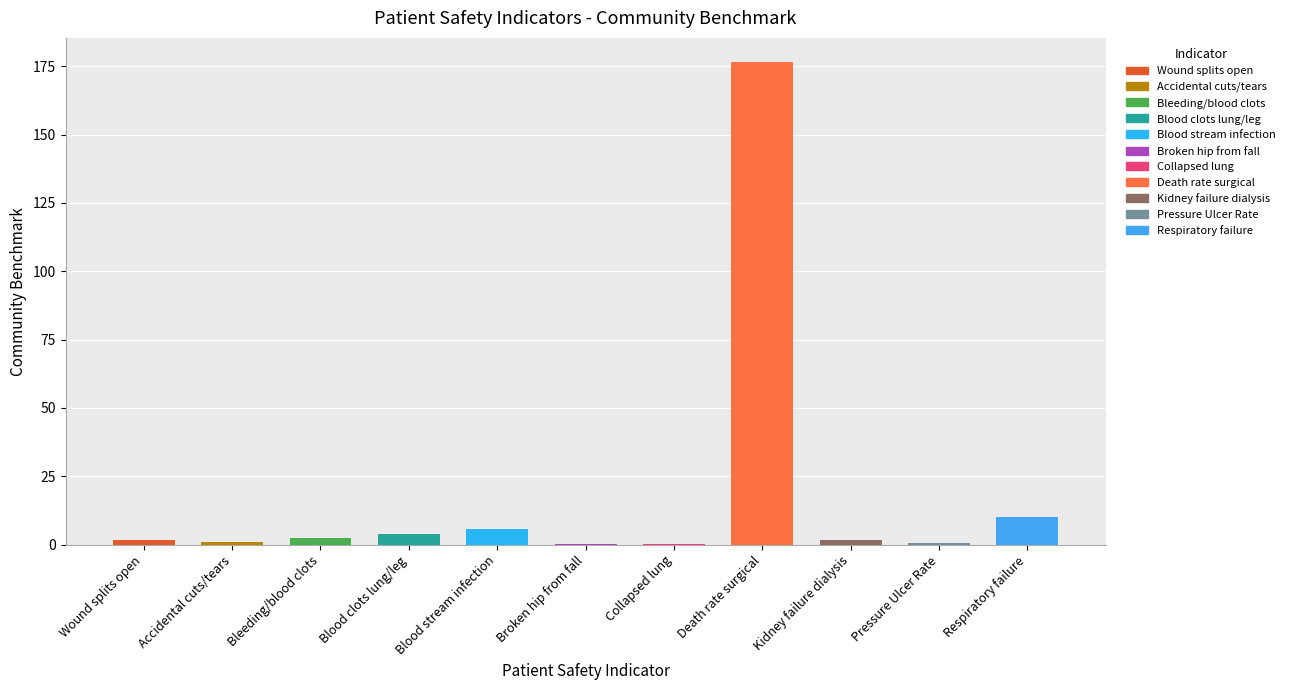

Is it true that the value at Accidental cuts/tears is 0.4?

False